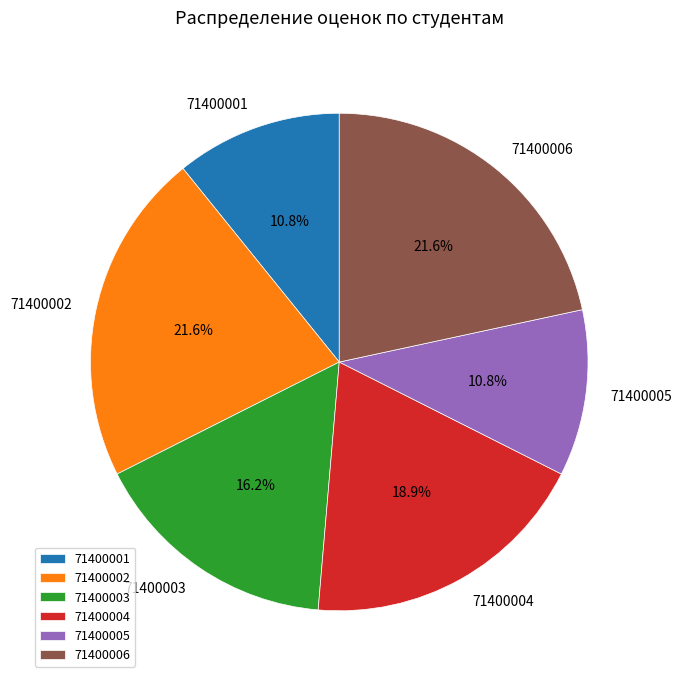

Does any single category account for the majority?

No